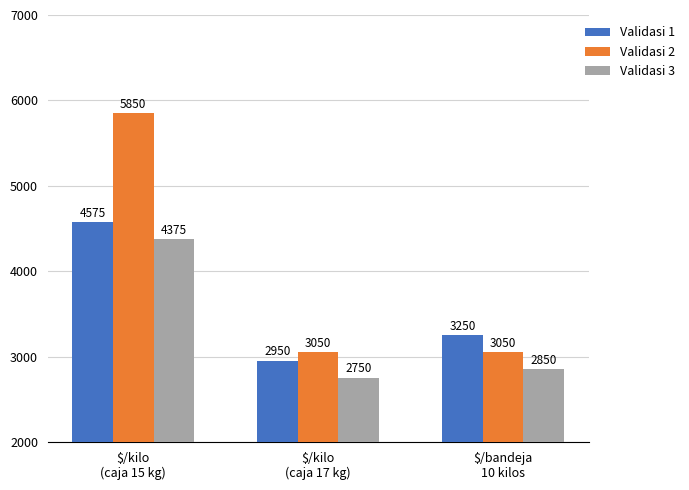

At how many categories does at least one series exceed 3689?

1